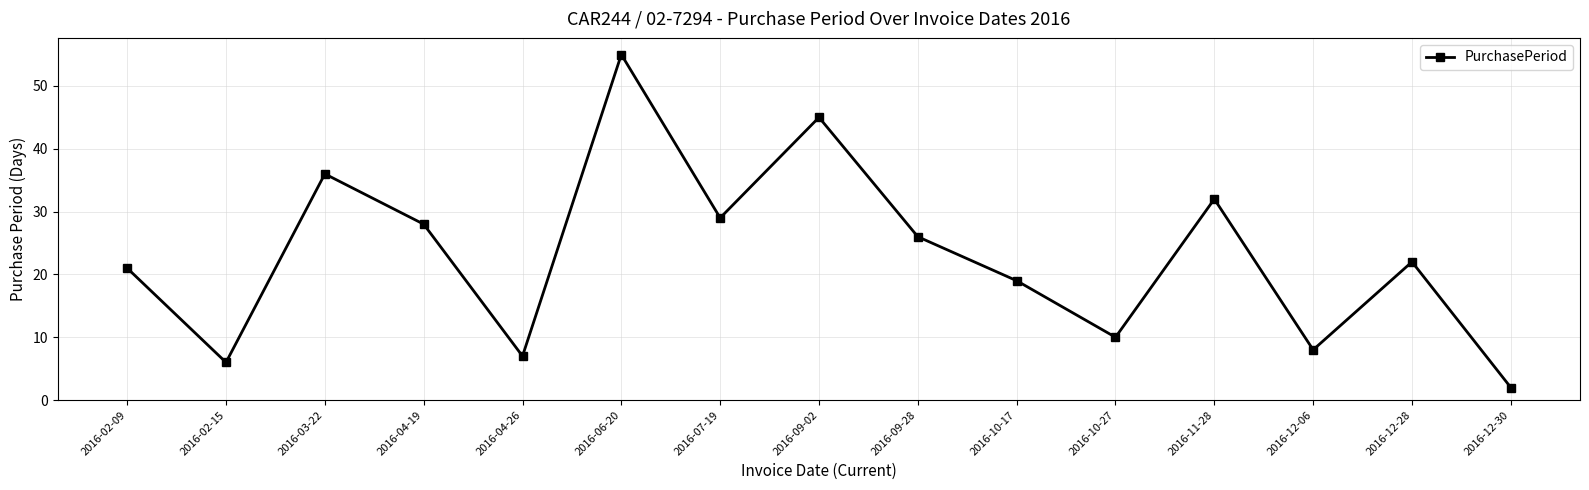

Rank the categories by value from lowest to highest.

2016-12-30, 2016-02-15, 2016-04-26, 2016-12-06, 2016-10-27, 2016-10-17, 2016-02-09, 2016-12-28, 2016-09-28, 2016-04-19, 2016-07-19, 2016-11-28, 2016-03-22, 2016-09-02, 2016-06-20